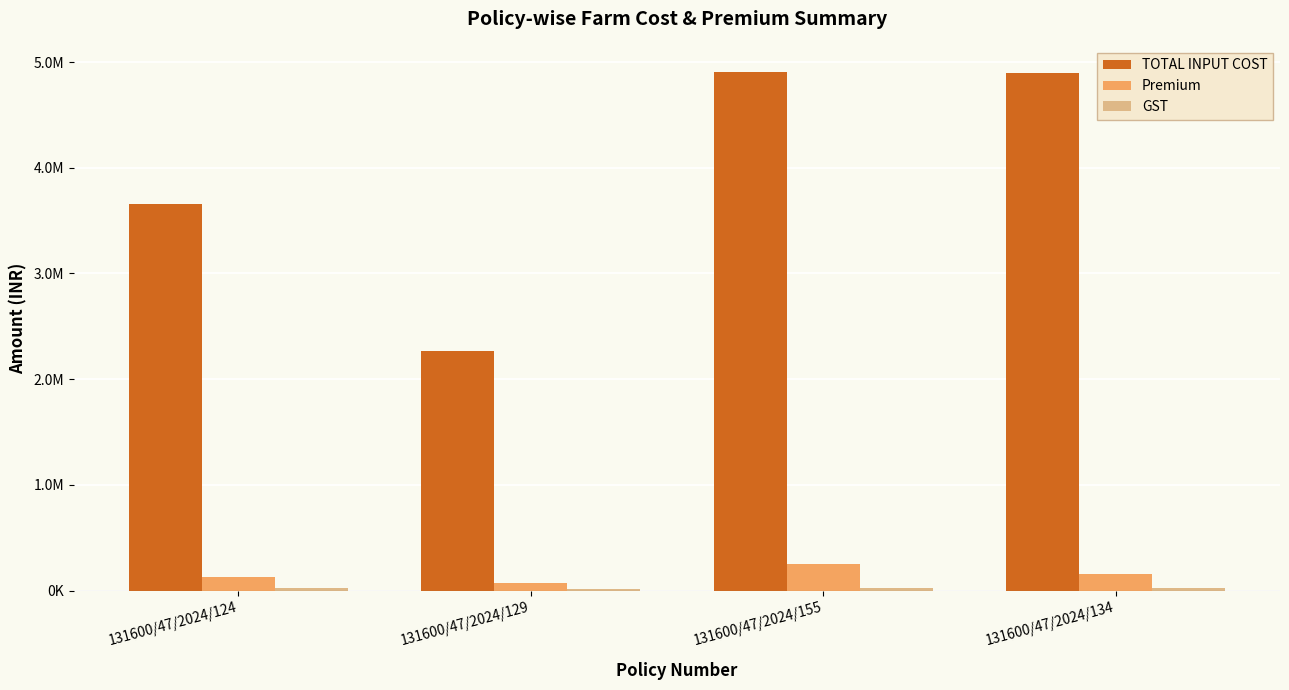

What is the label of the 4th bar from the left?

131600/47/2024/134